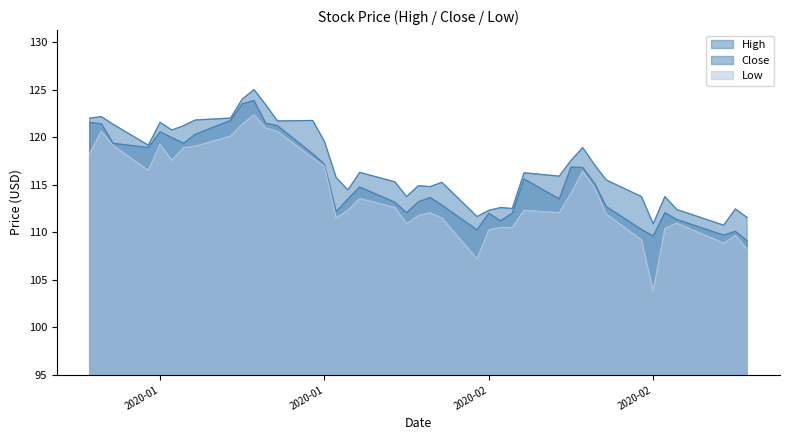

List the series in order of their overall mean, highest first.

High, Close, Low